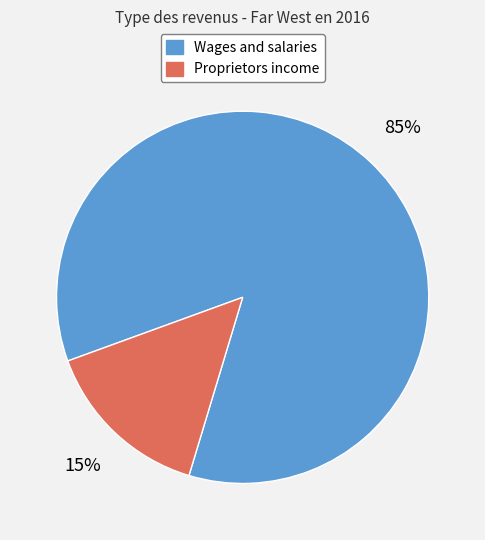

Does Proprietors income account for over 50% of the chart?

No